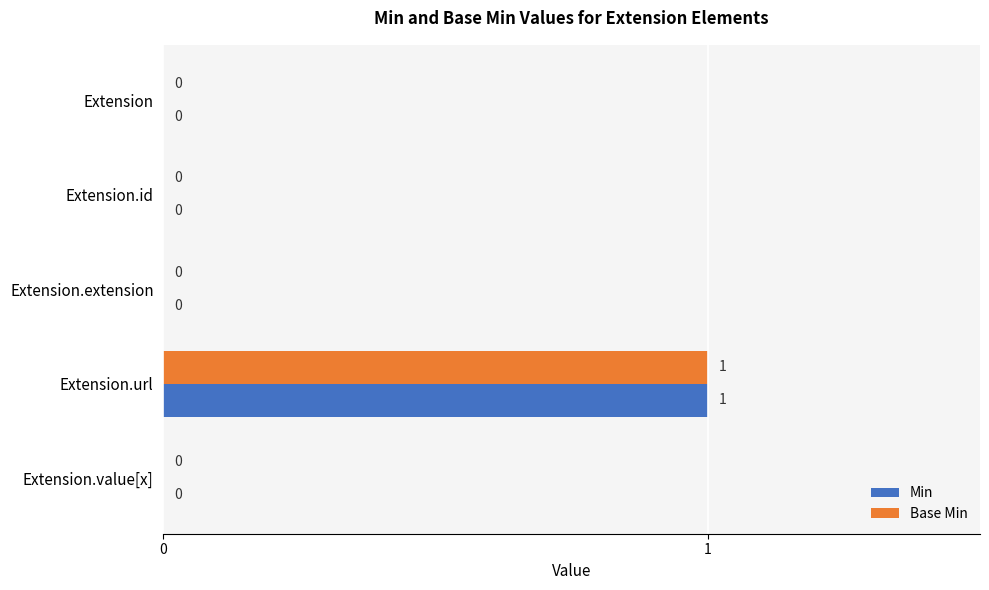

What is the sum of all Base Min values?

1